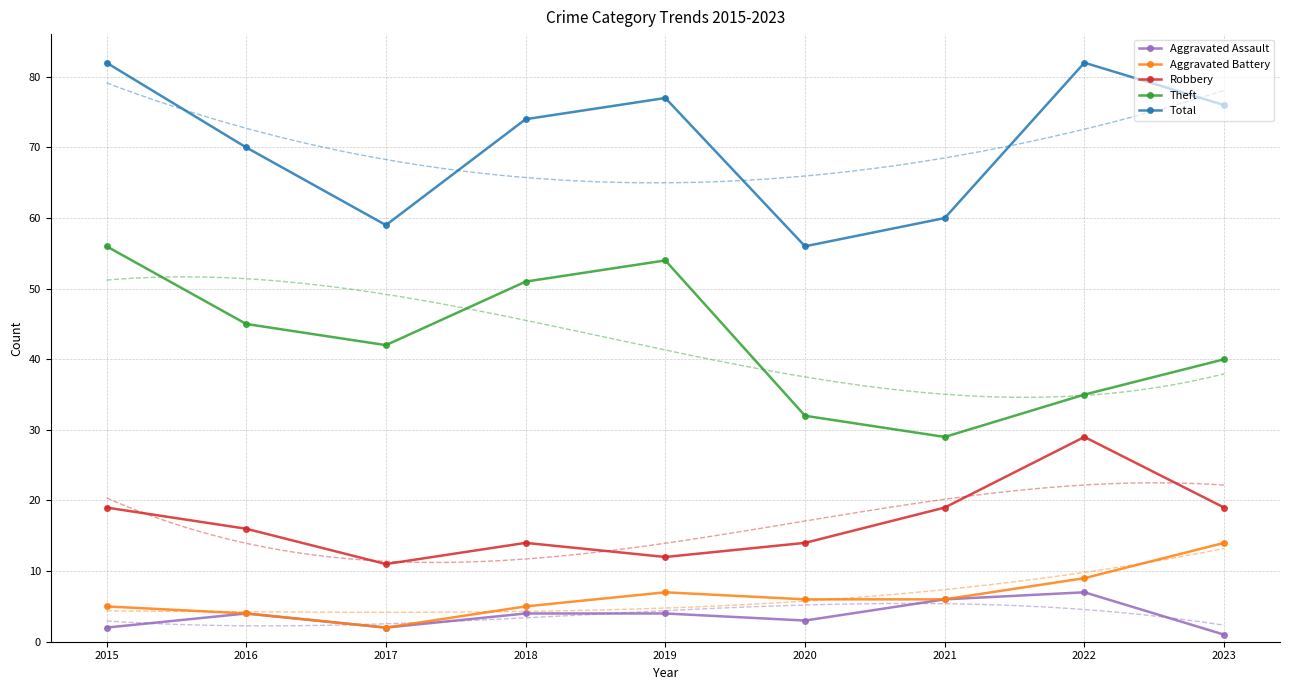

Where is Robbery nearest to the value 20?

2015